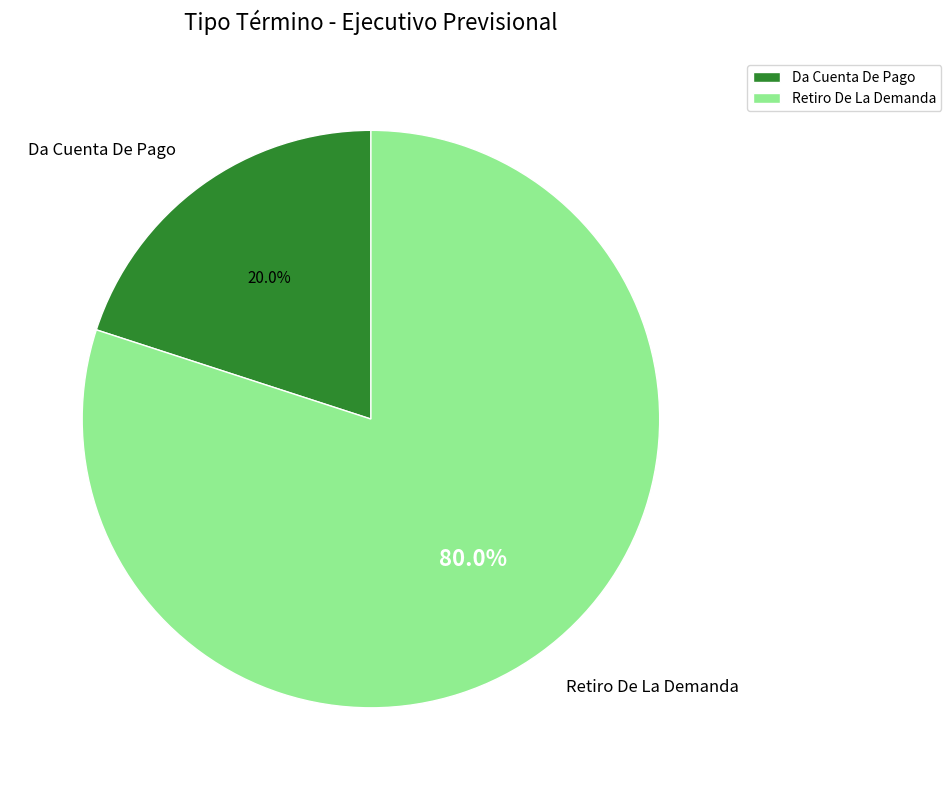

Which has a higher value, Da Cuenta De Pago or Retiro De La Demanda?

Retiro De La Demanda